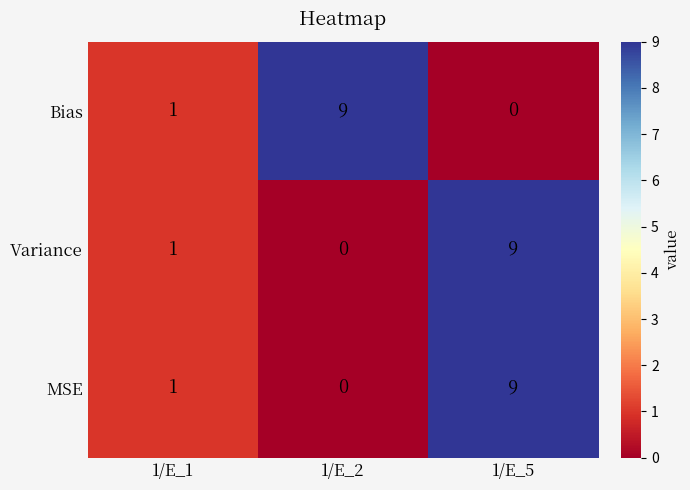

Where is Bias nearest to the value 4?

1/E_1